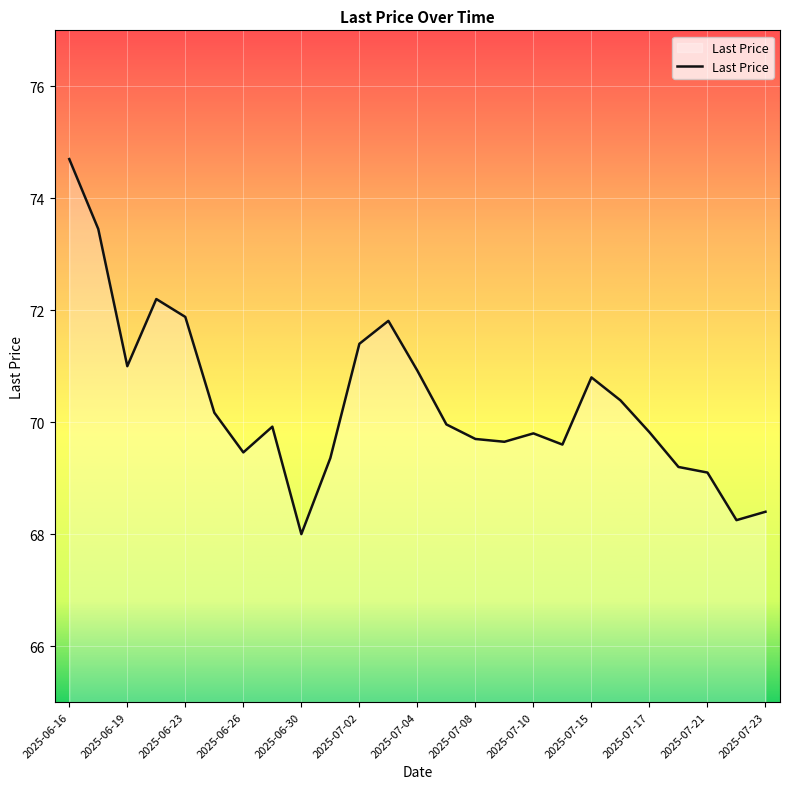

What is the greatest value displayed?

74.7